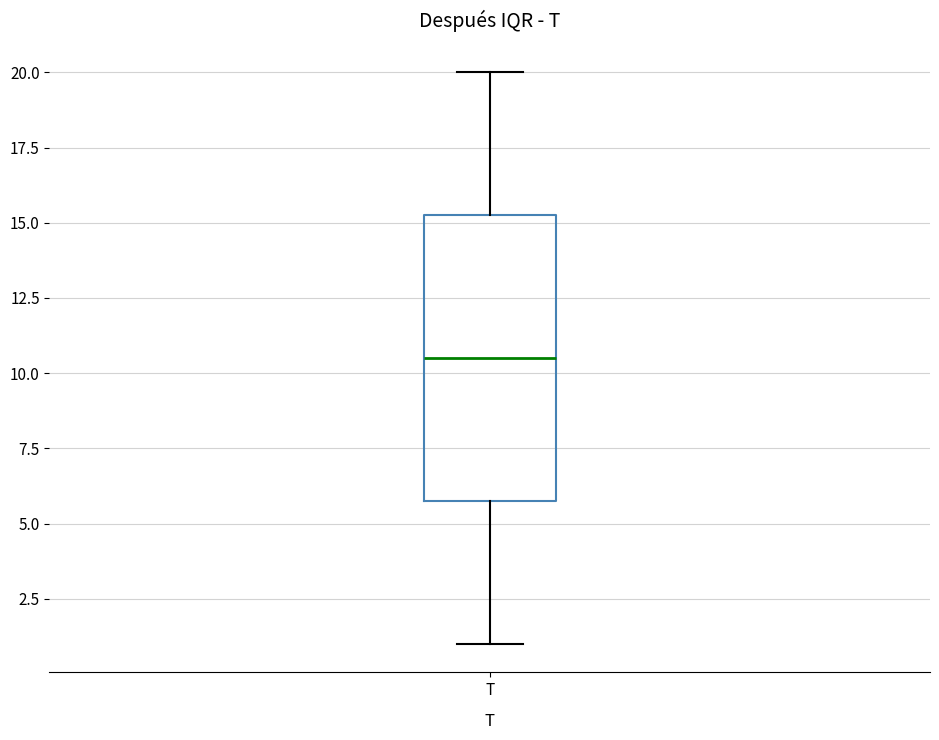

Transcribe this box plot: give where the median line is, the range the box spans, and where the two whiskers end, as read against the y-axis. The values are not printed on the chart, so give them approximately, as read against the axis.

median 10.5, box 6.0 to 15.5, whiskers 1.0 to 20.0